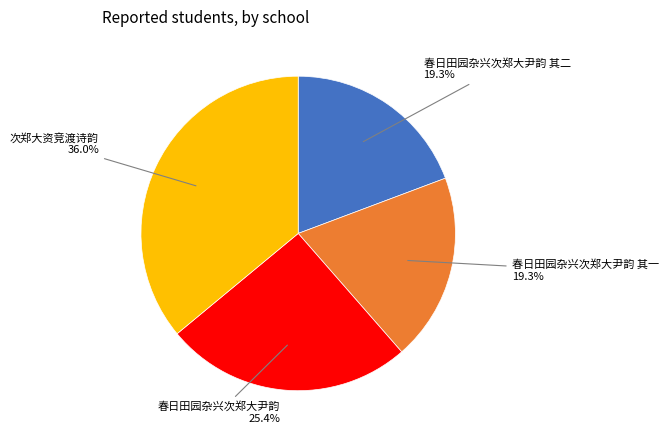

How many segments does this pie chart have?

4